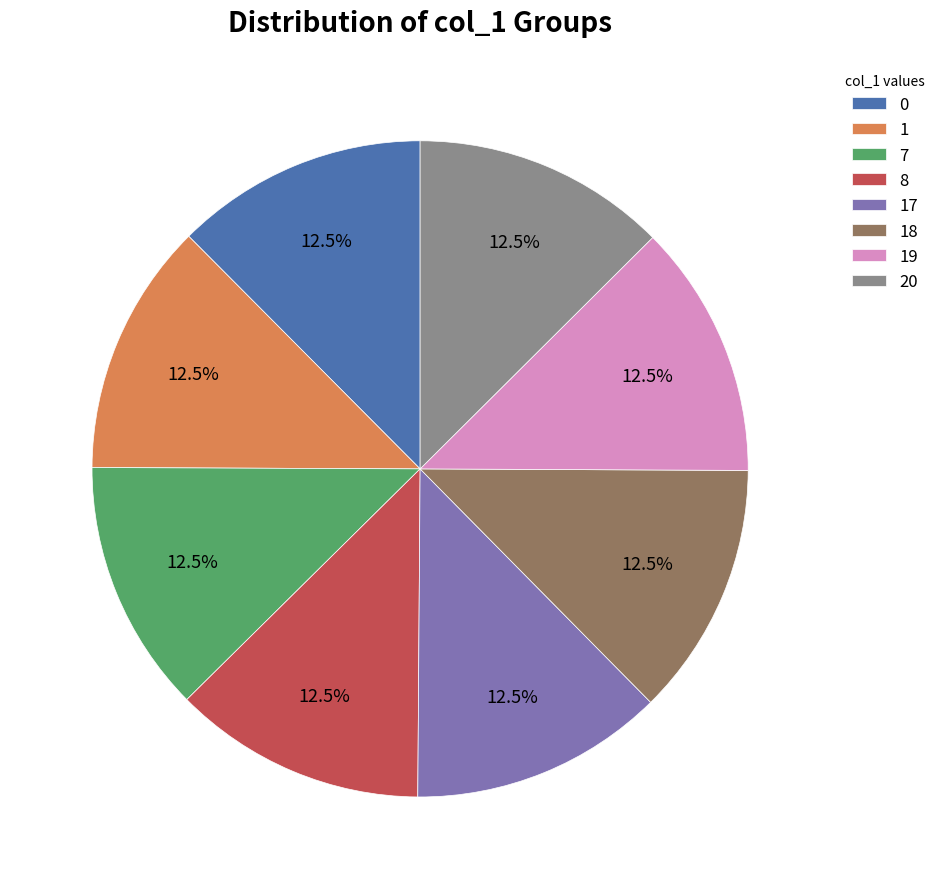

Is there a majority slice in this chart?

No